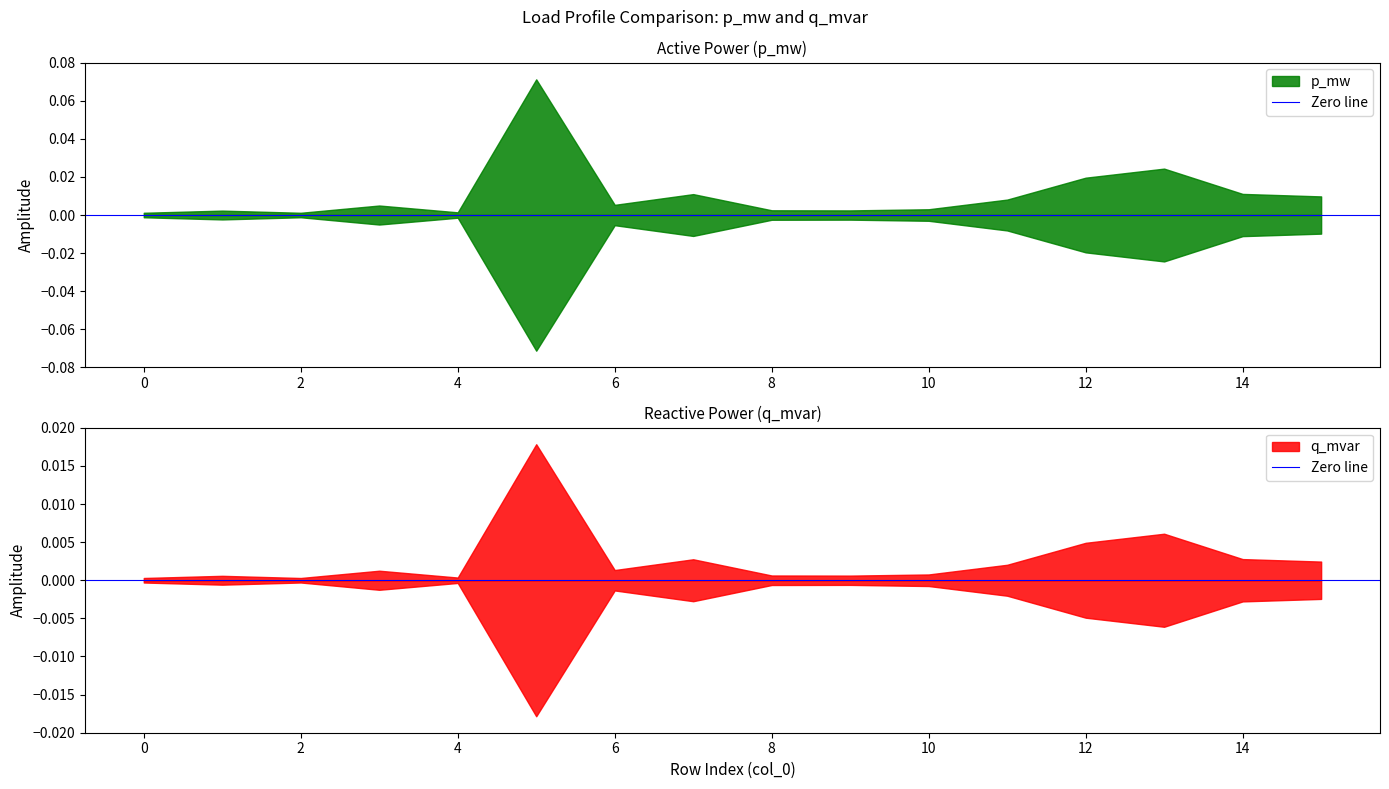

Reading left to right, what are all the values shown in this chart?

p_mw: 0.0	0.0	0.0	0.0	0.0	0.1	0.0	0.0	0.0	0.0	0.0	0.0	0.0	0.0	0.0	0.0
q_mvar: 0.0	0.0	0.0	0.0	0.0	0.0	0.0	0.0	0.0	0.0	0.0	0.0	0.0	0.0	0.0	0.0